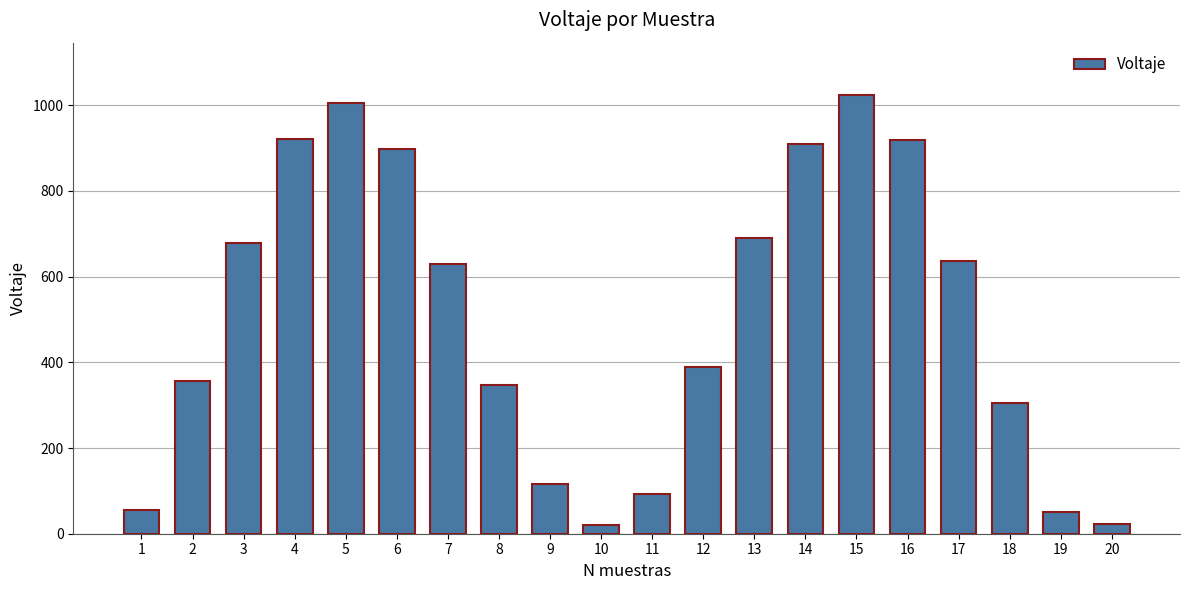

Which has a higher value, 10 or 6?

6